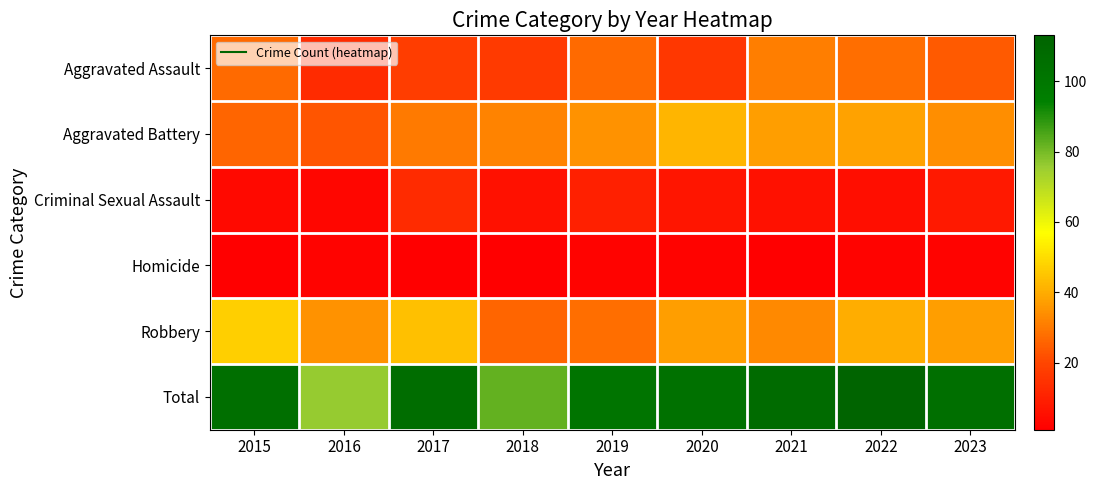

Between 2021 and 2020, which is larger?

2021